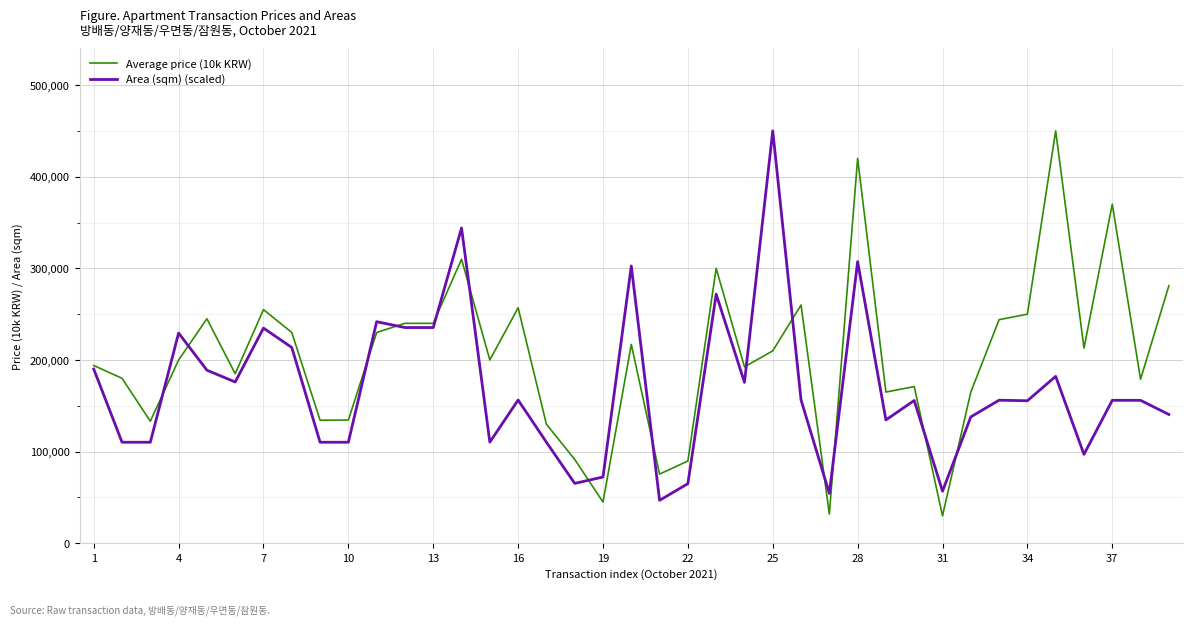

What are all the series names shown in the legend?

Average price (10k KRW), Area (sqm) (scaled)